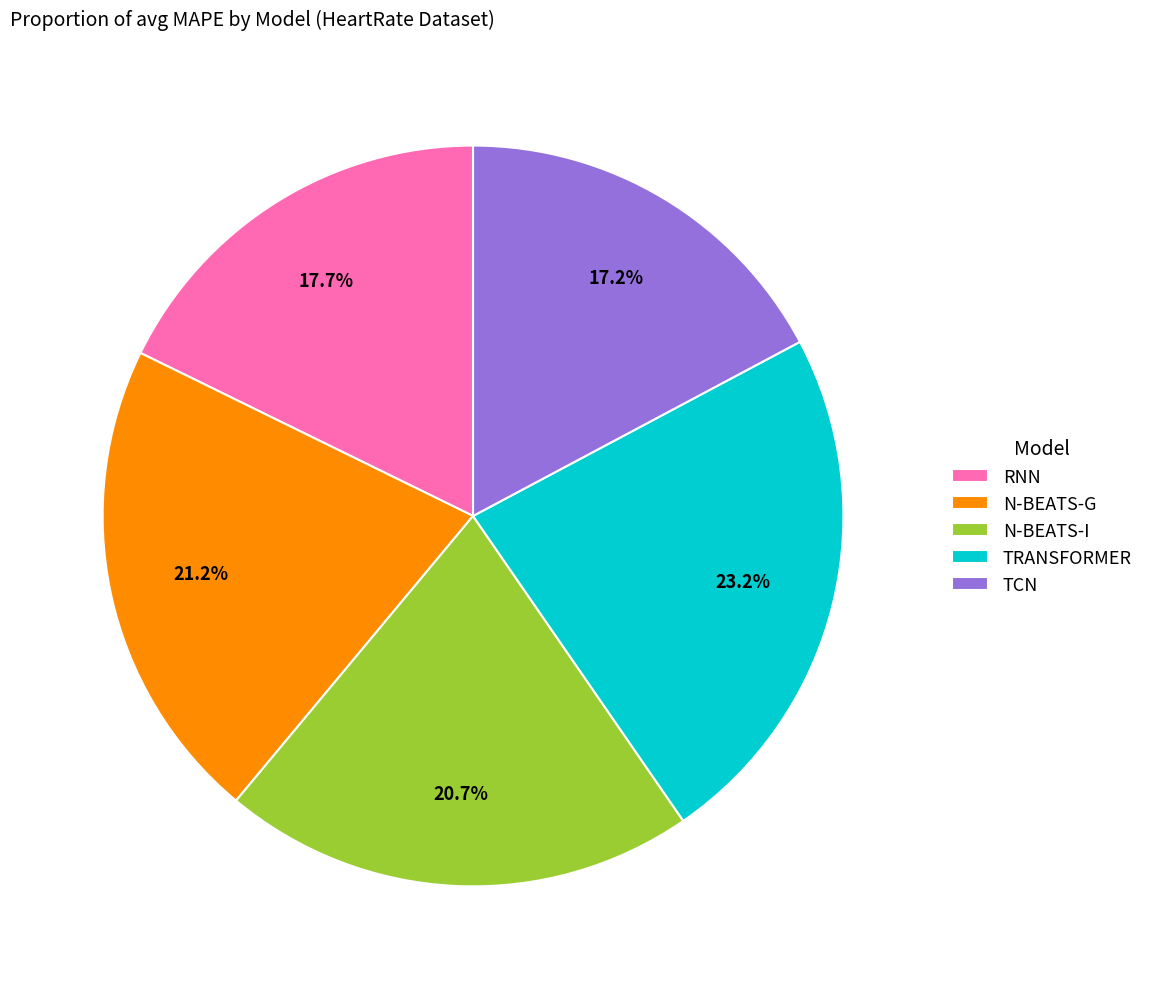

What percentage is the TRANSFORMER slice, to the nearest percent?

23%